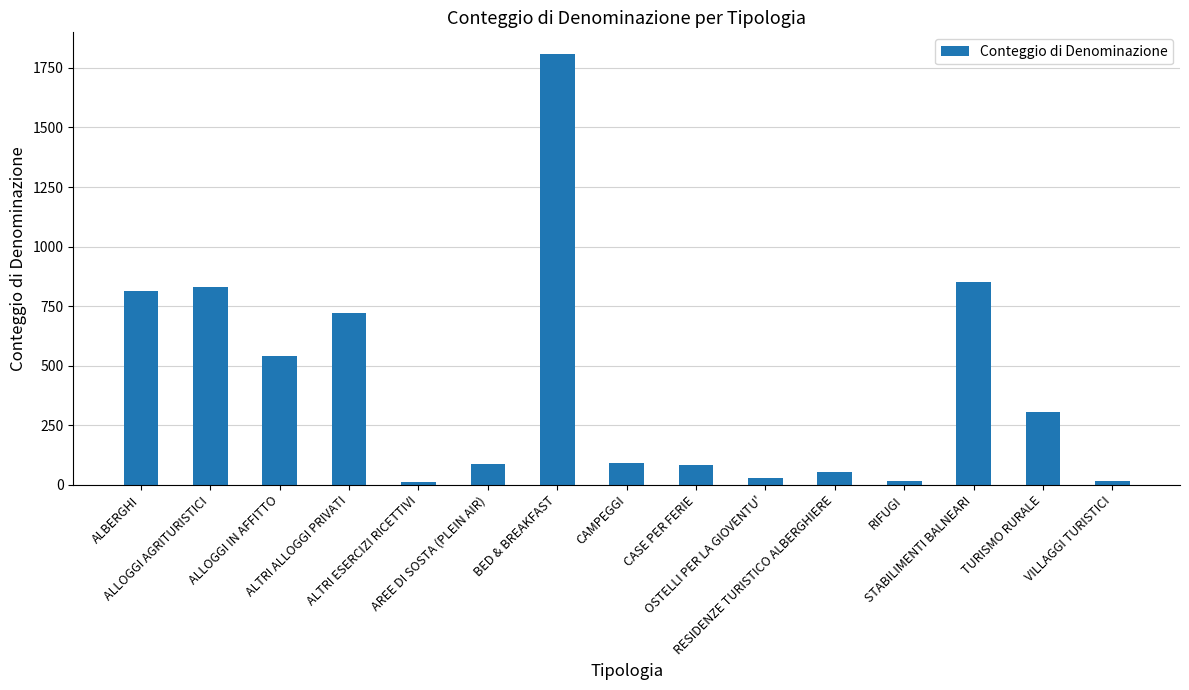

True or false: the data shows 231 at ALLOGGI IN AFFITTO.

False